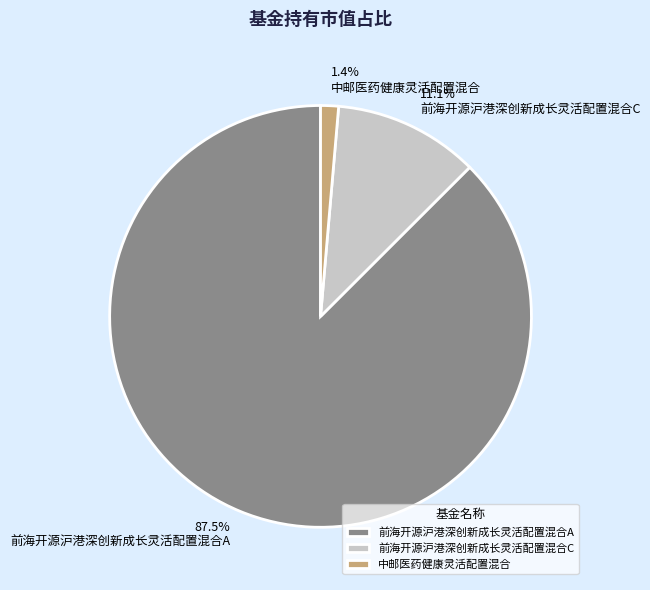

To the nearest percent, what is the combined percentage of 前海开源沪港深创新成长灵活配置混合A and 中邮医药健康灵活配置混合?

89%